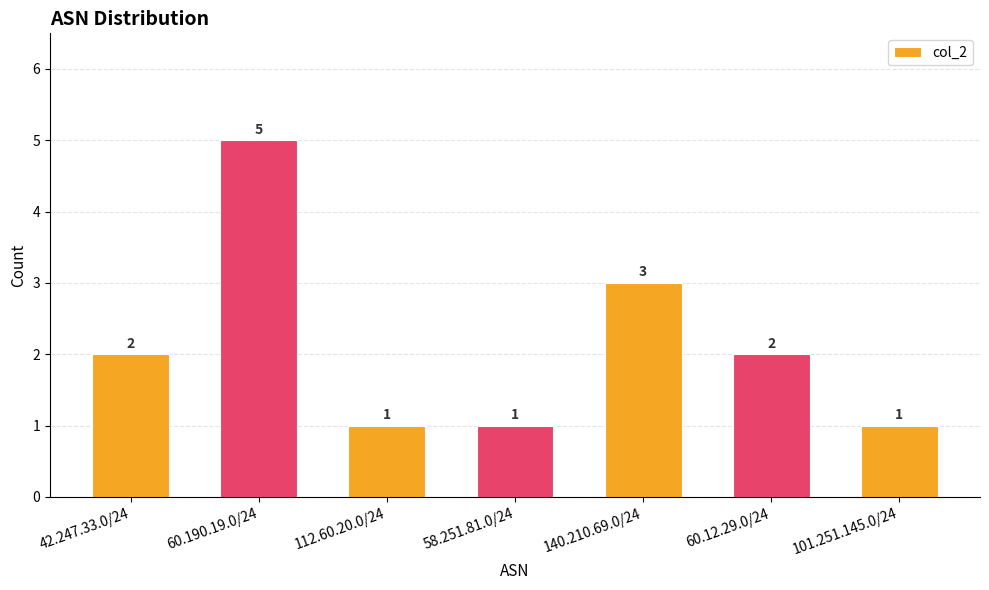

Reading left to right, list all the values displayed in this chart.

2	5	1	1	3	2	1